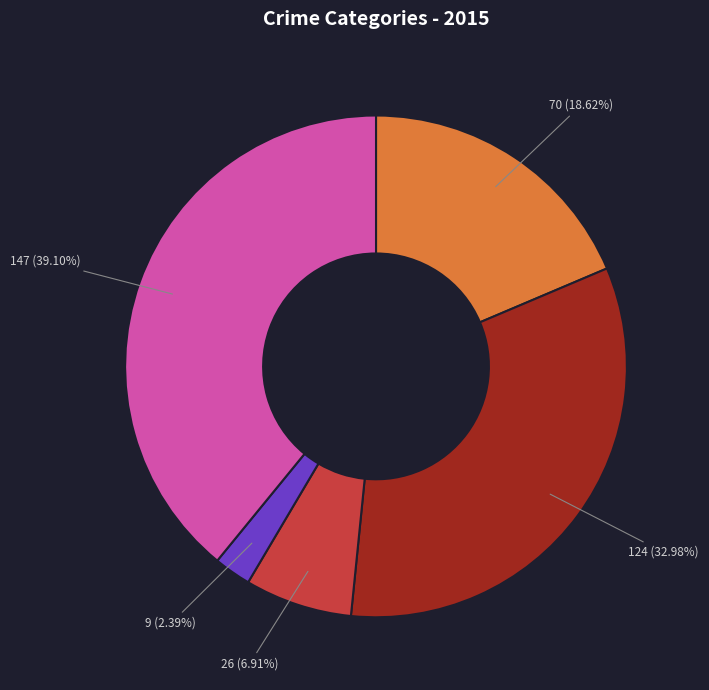

How many slices are in this pie chart?

5